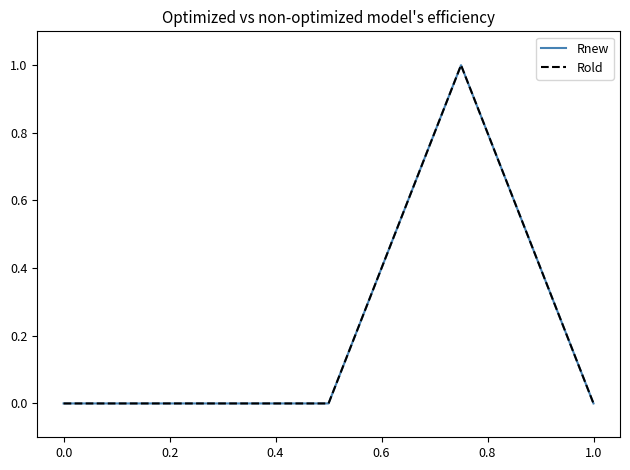

Is this an area chart (filled region under the line)?

No